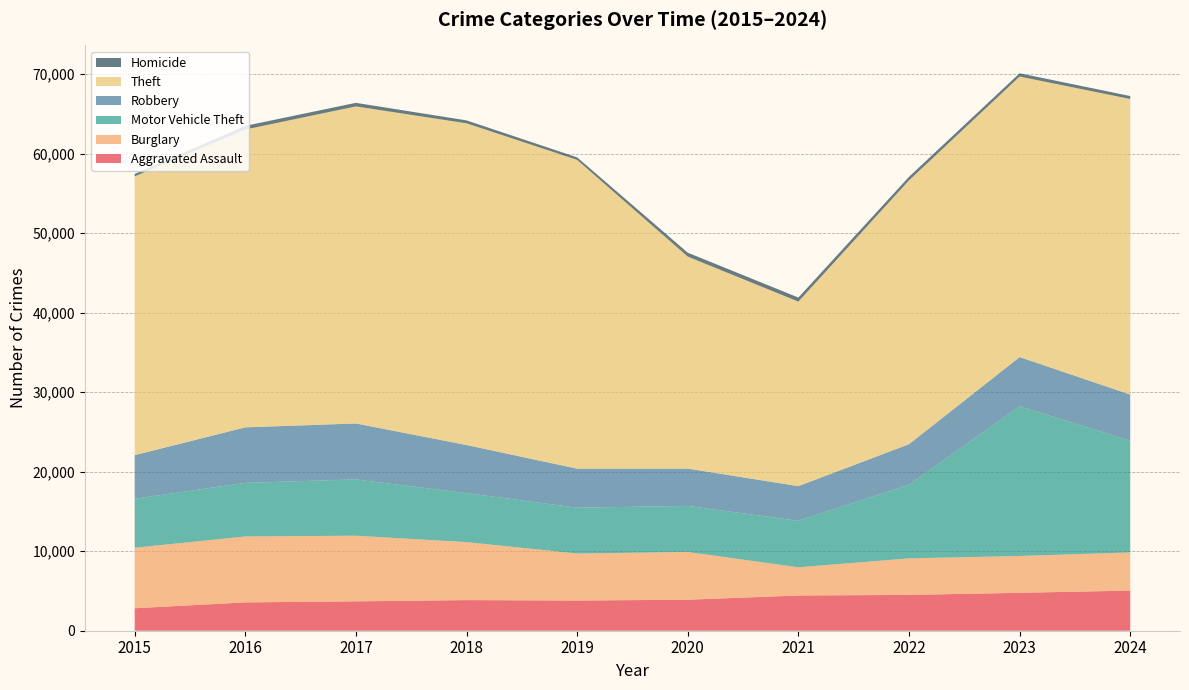

Reading left to right, list all the values displayed in this chart.

Aggravated Assault: 2015=2826	2016=3564	2017=3696	2018=3852	2019=3797	2020=3900	2021=4431	2022=4505	2023=4769	2024=5048
Burglary: 2015=7610	2016=8291	2017=8252	2018=7293	2019=5913	2020=6003	2021=3547	2022=4592	2023=4628	2024=4800
Motor Vehicle Theft: 2015=6156	2016=6740	2017=7080	2018=6161	2019=5764	2020=5793	2021=5849	2022=9262	2023=18831	2024=14046
Robbery: 2015=5486	2016=6982	2017=7037	2018=6048	2019=4906	2020=4694	2021=4354	2022=5099	2023=6183	2024=5808
Theft: 2015=35061	2016=37456	2017=39873	2018=40461	2019=38836	2020=26661	2021=23209	2022=33181	2023=35284	2024=37172
Homicide: 2015=301	2016=458	2017=449	2018=365	2019=314	2020=489	2021=510	2022=442	2023=408	2024=368